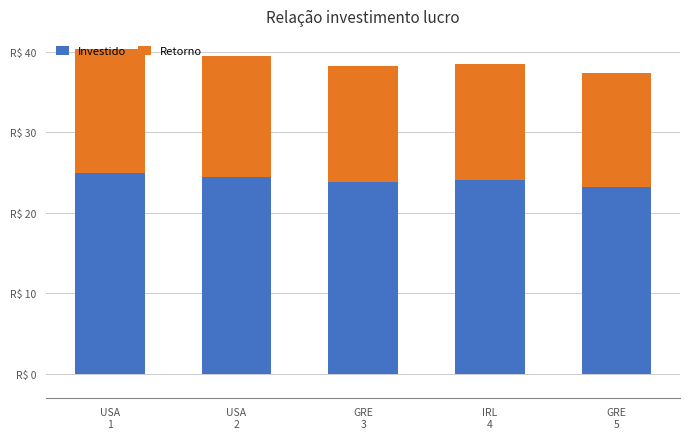

Does the chart contain stacked bars?

Yes